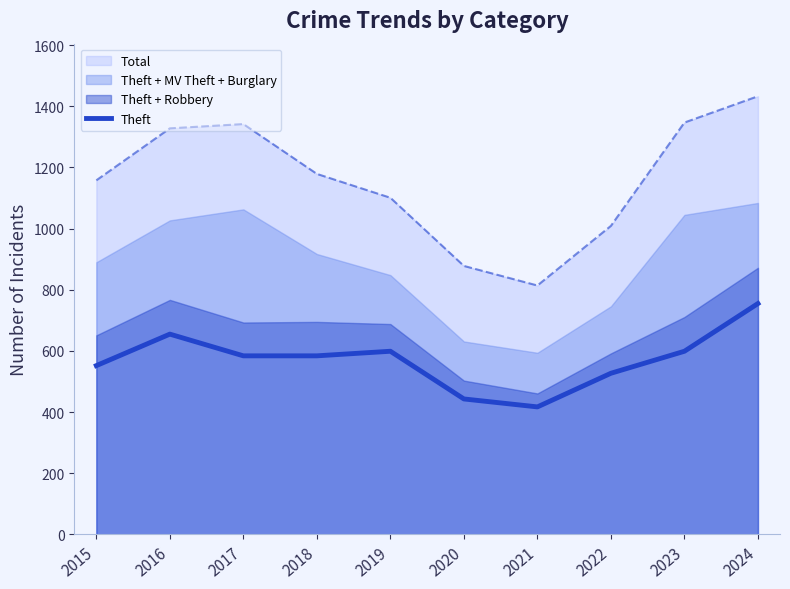

Reading left to right, extract all data points from this chart.

552	655	584	584	599	443	417	527	599	755